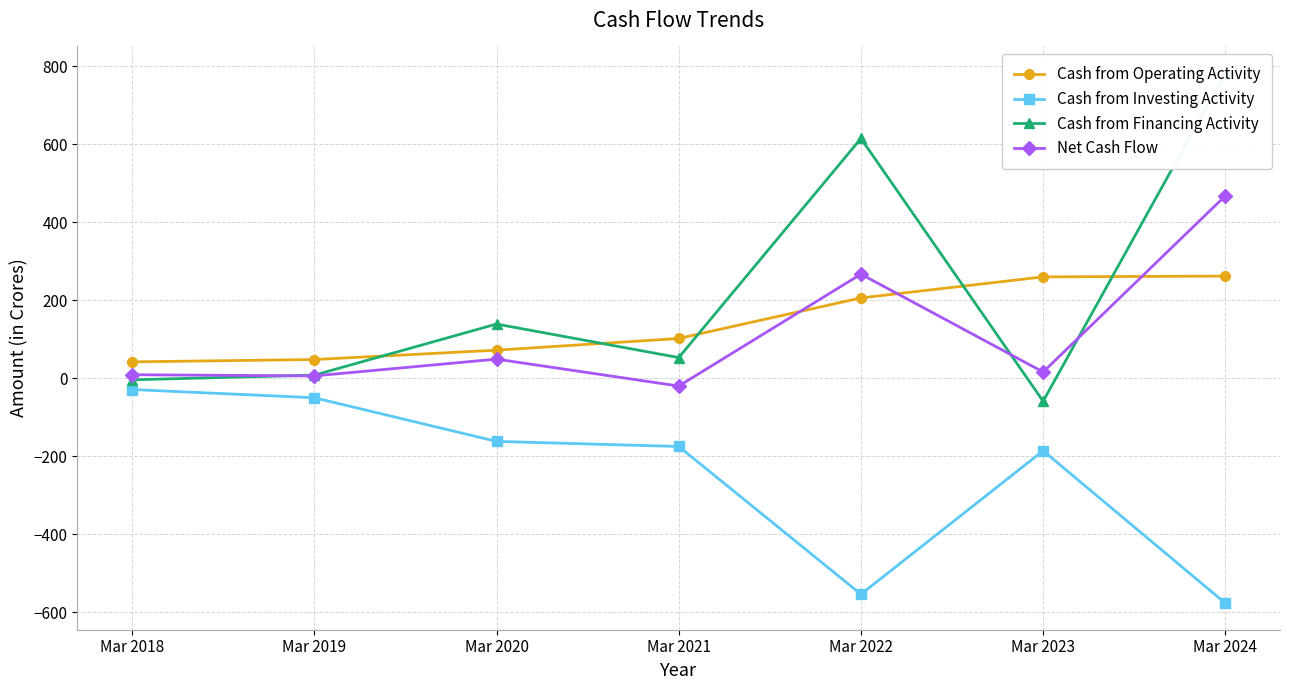

In Cash from Financing Activity, how many points are higher than both neighbors (excluding endpoints)?

2